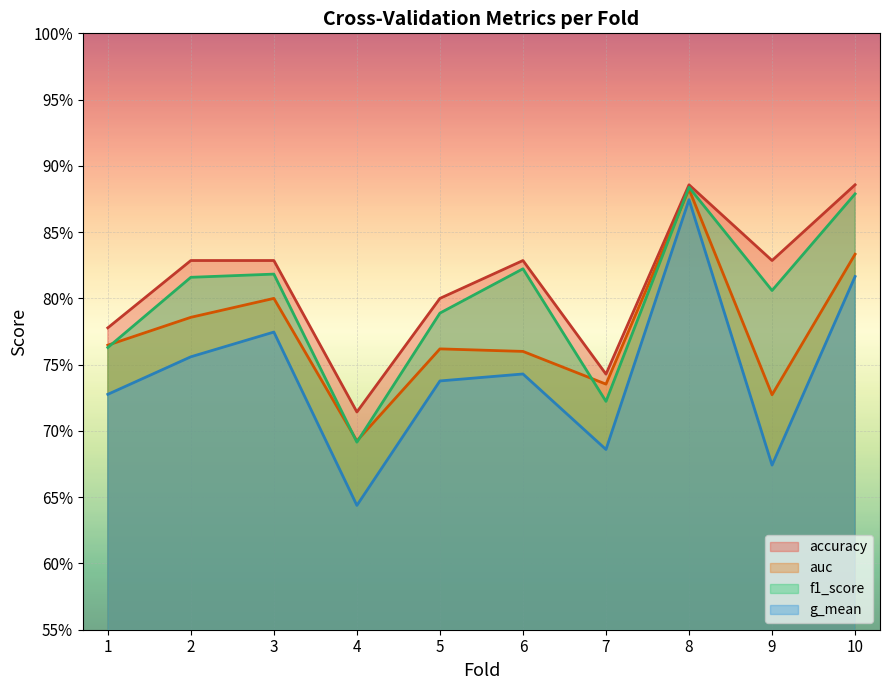

Rank the series by their average value, from highest to lowest.

accuracy, f1_score, auc, g_mean